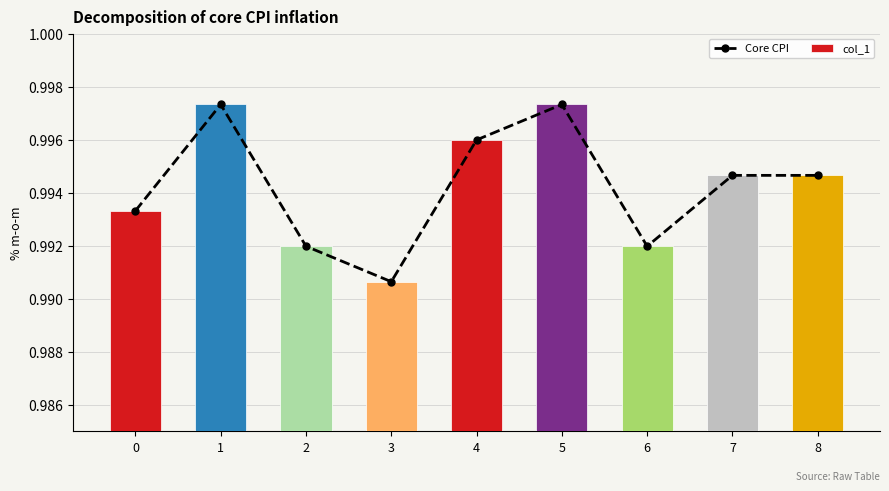

Which has a higher value, 2 or 3?

2